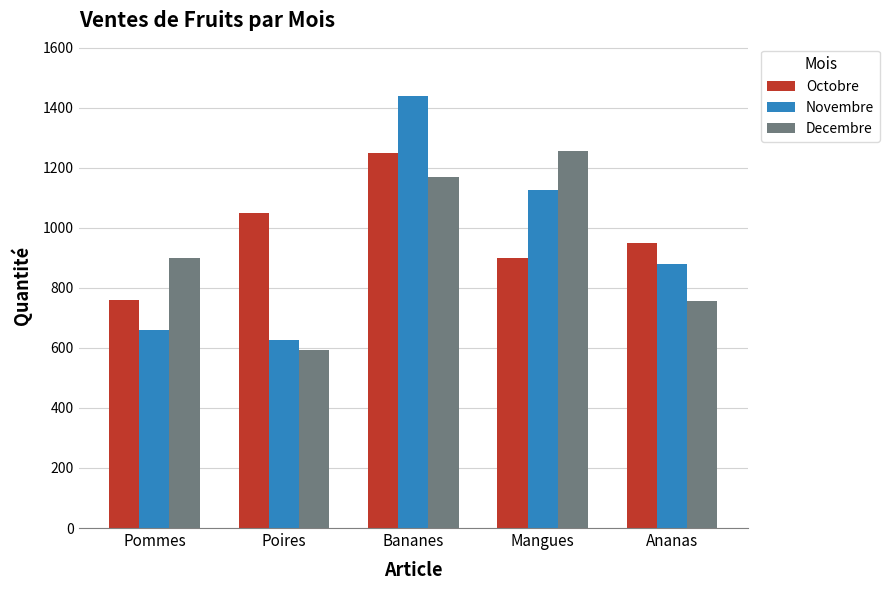

At which label is Decembre closest to 924?

Pommes